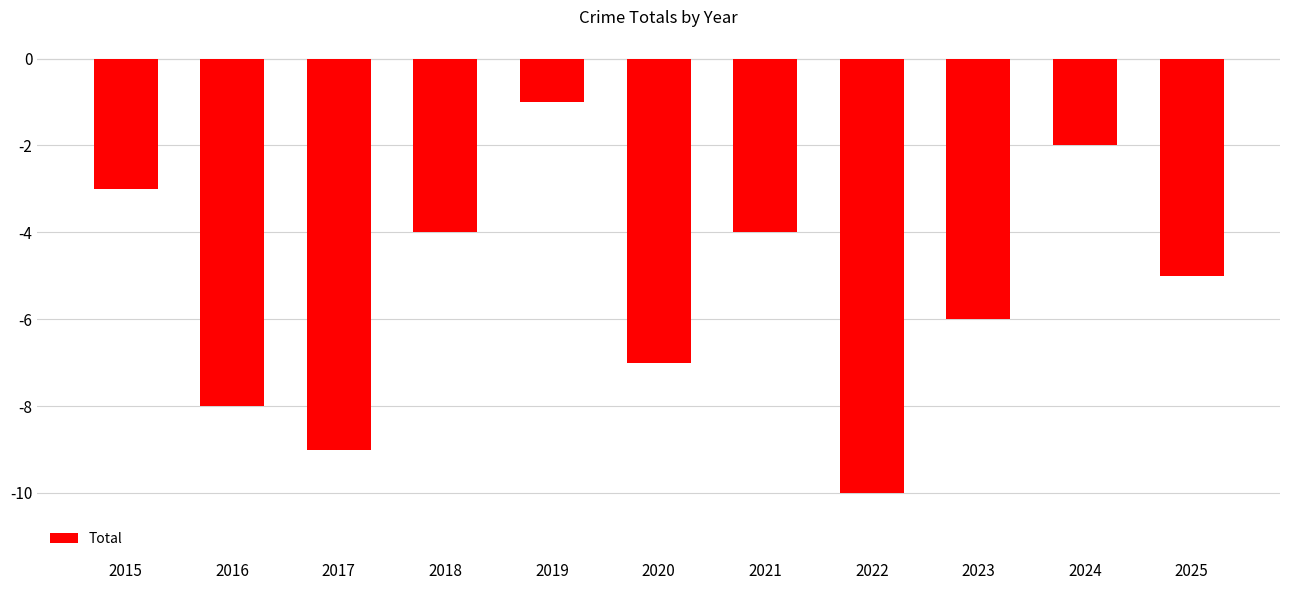

Which label corresponds to the smallest value in the chart?

2022